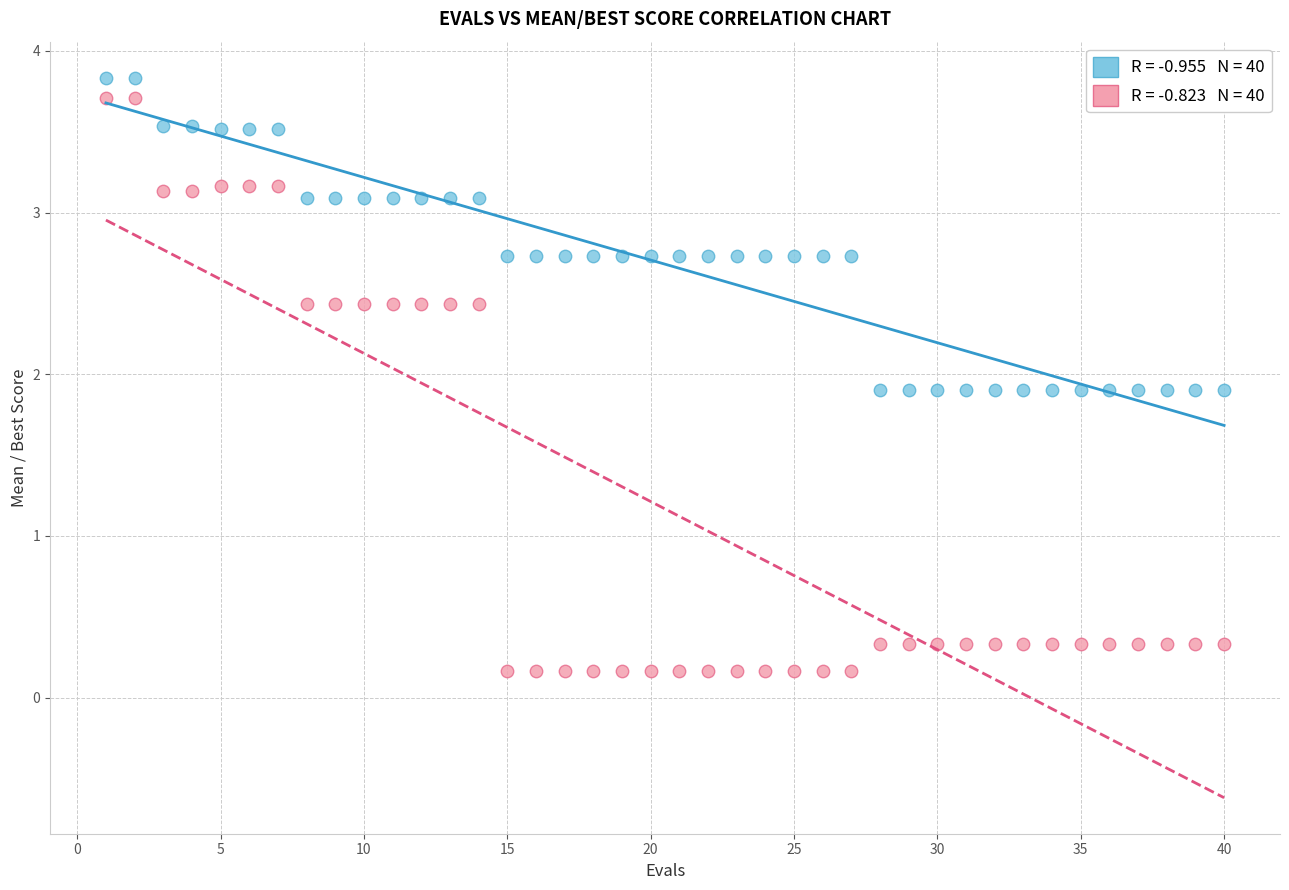

Across all data points, what is the range of Y values (max minus min)?

3.7